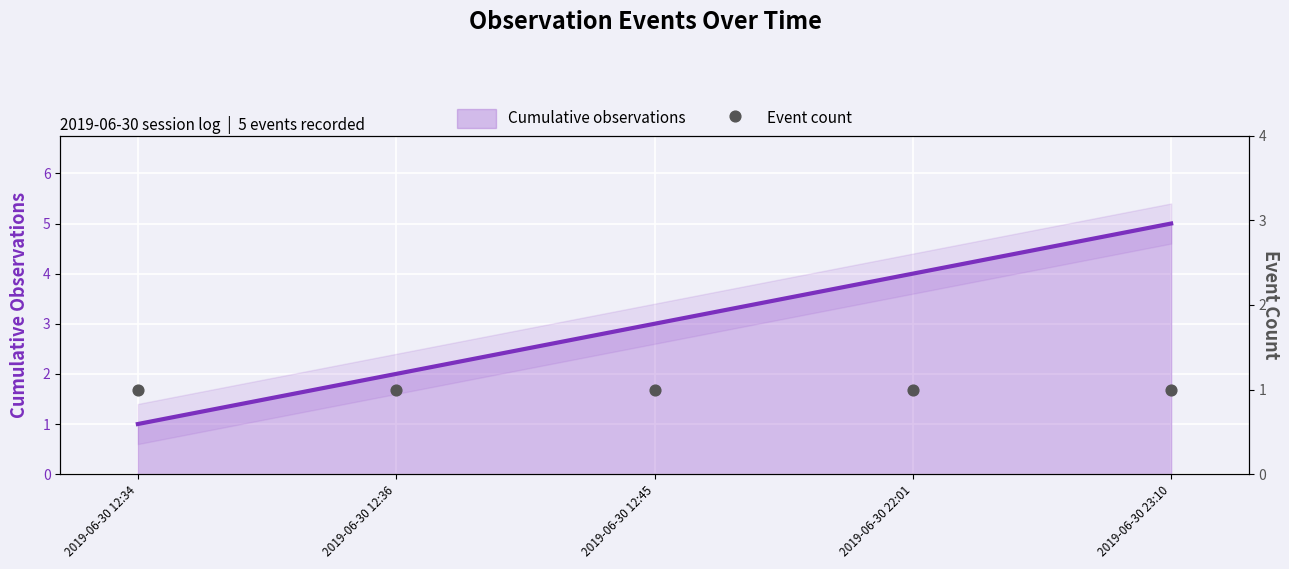

At which category is the sum across all series the highest?

2019-06-30 23:10